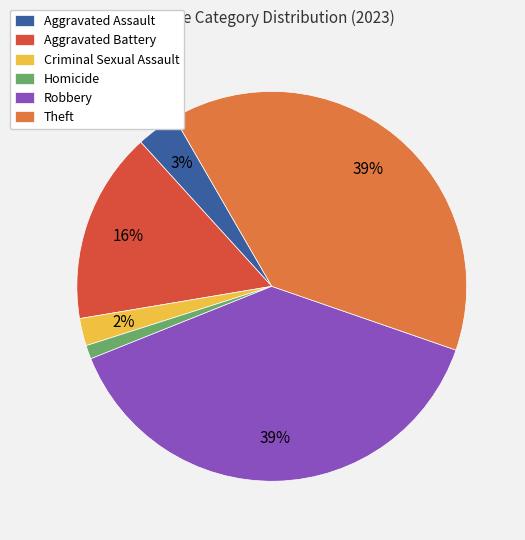

Do Aggravated Assault and Criminal Sexual Assault together represent more than half of the pie?

No